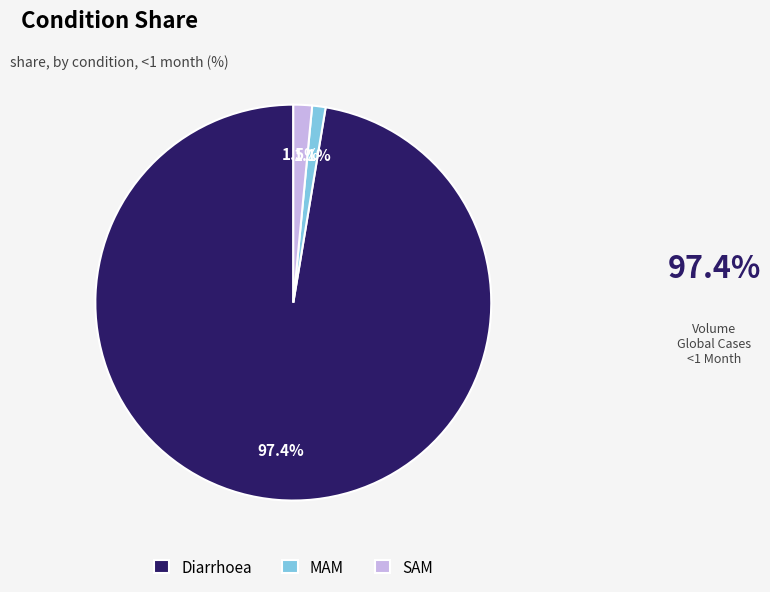

True or false: Diarrhoea accounts for 97% of the total.

True